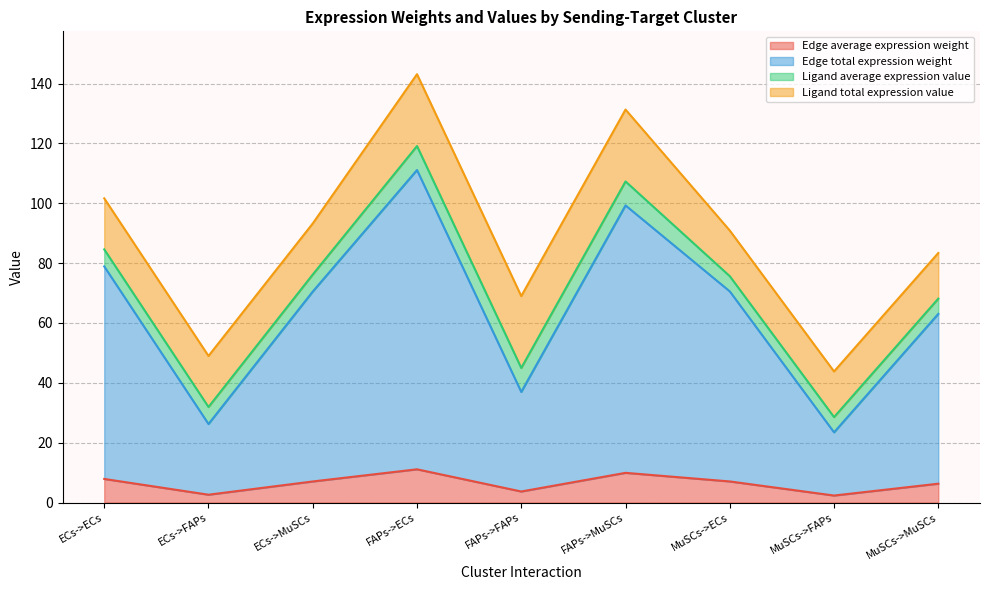

What is the total value across all series at MuSCs->MuSCs?

83.4